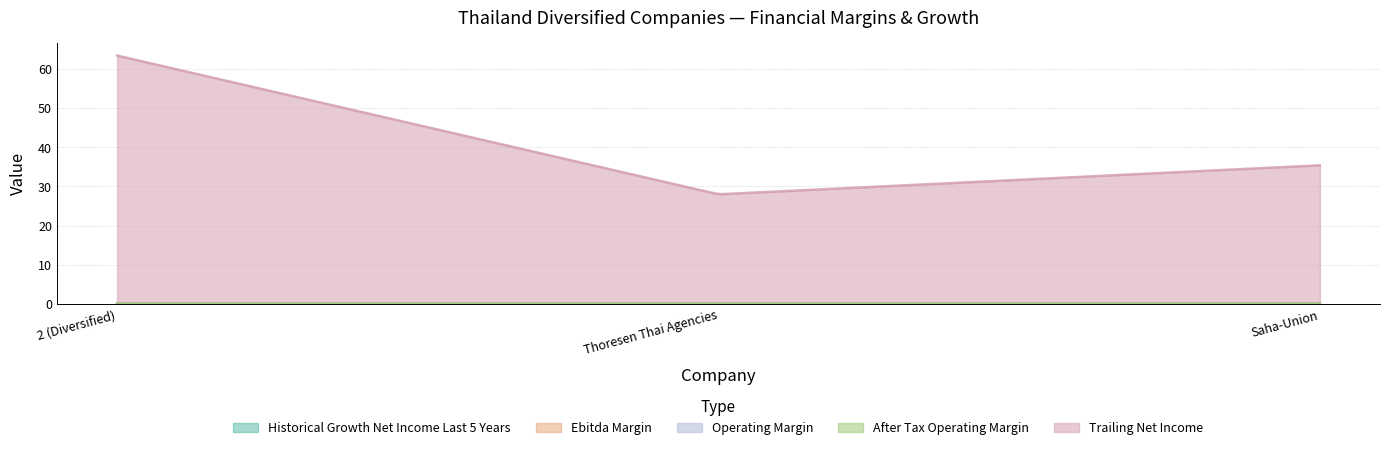

Which category has the lowest value in the trailing_net_income series?

Thoresen Thai Agencies